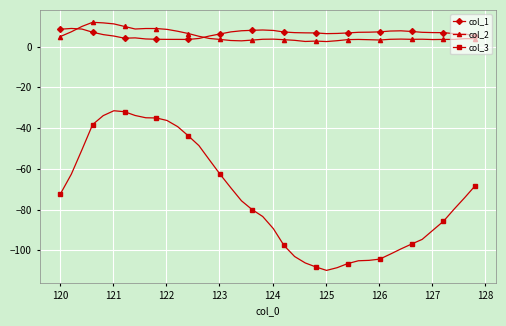

True or false: col_3 and col_1 intersect in this chart.

False